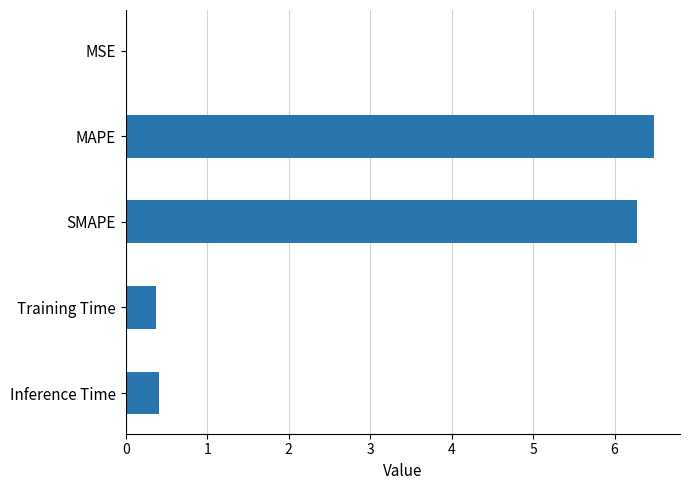

What is the maximum value shown in the chart?

6.5